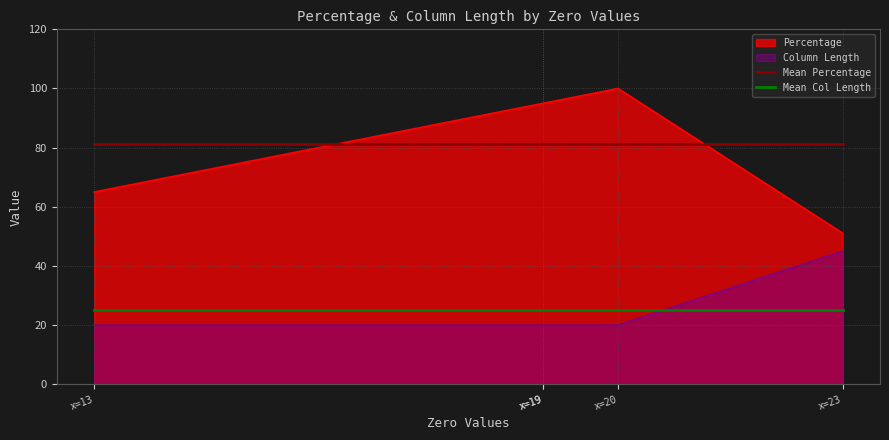

Is the value of Mean Percentage at x=20 greater than the value of Mean Col Length at x=13?

Yes